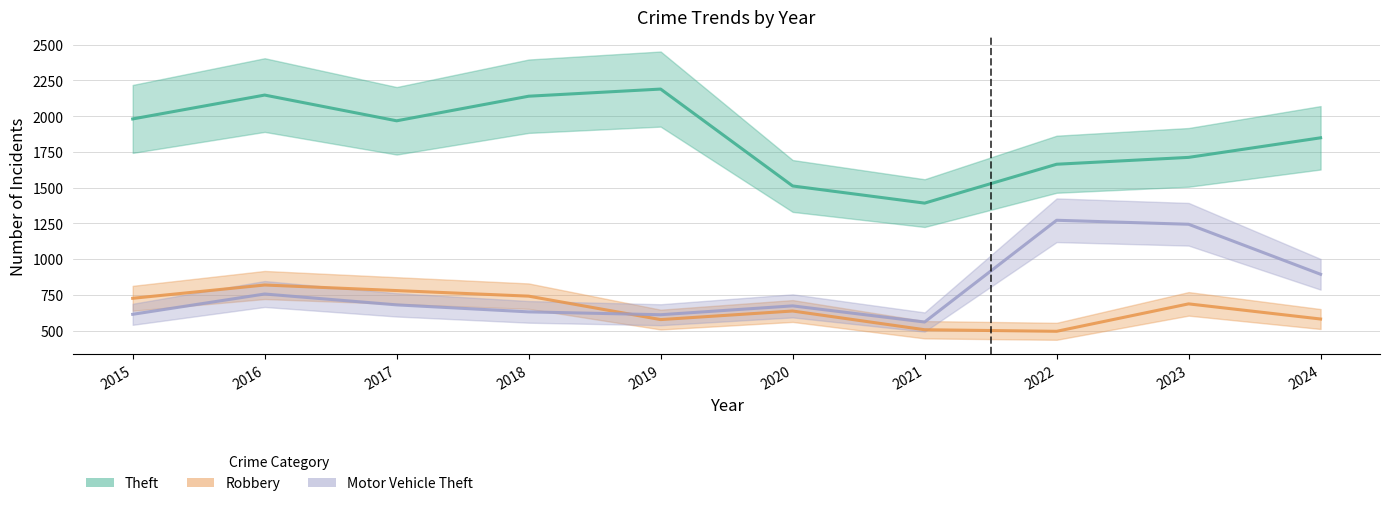

Reading right to left, transcribe all the data shown in this chart.

Theft: 2024=1849	2023=1712	2022=1664	2021=1392	2020=1512	2019=2190	2018=2140	2017=1968	2016=2148	2015=1981
Robbery: 2024=581	2023=687	2022=495	2021=506	2020=637	2019=577	2018=741	2017=780	2016=819	2015=726
Motor Vehicle Theft: 2024=894	2023=1244	2022=1272	2021=560	2020=673	2019=611	2018=631	2017=680	2016=756	2015=614